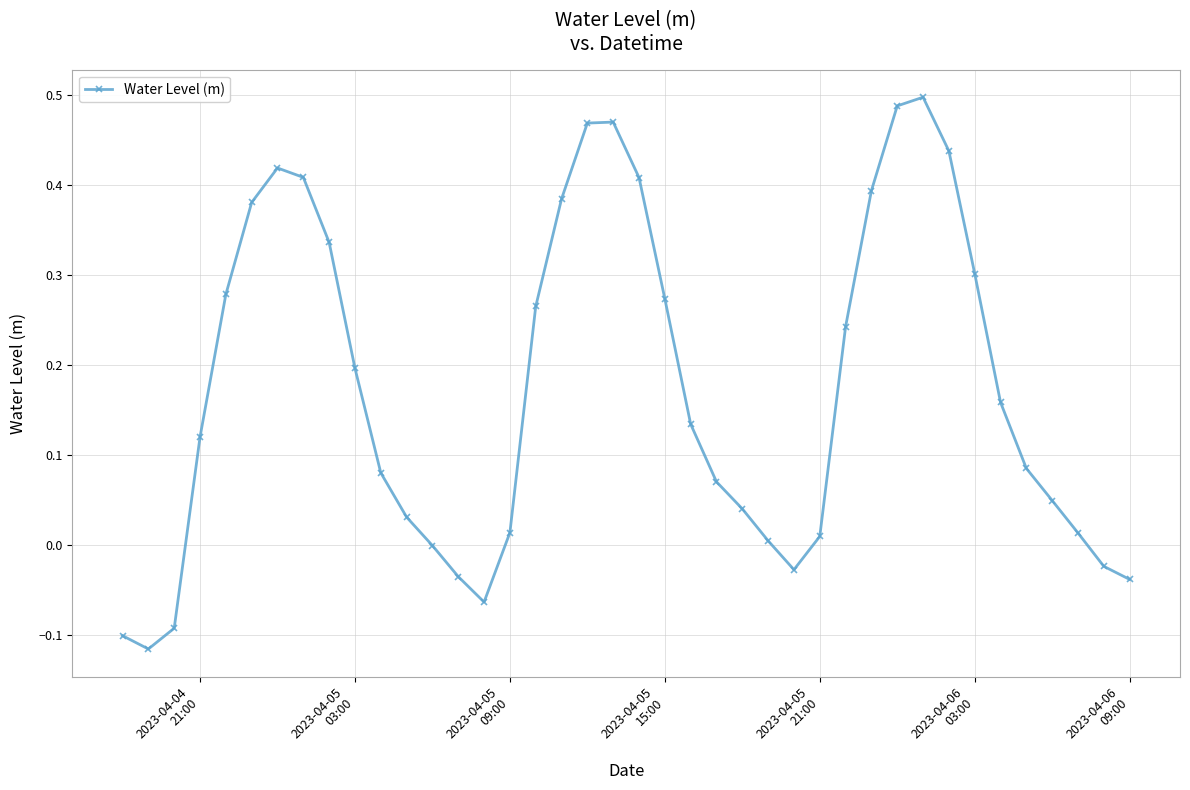

What is the difference between the second highest and second lowest values?

0.6